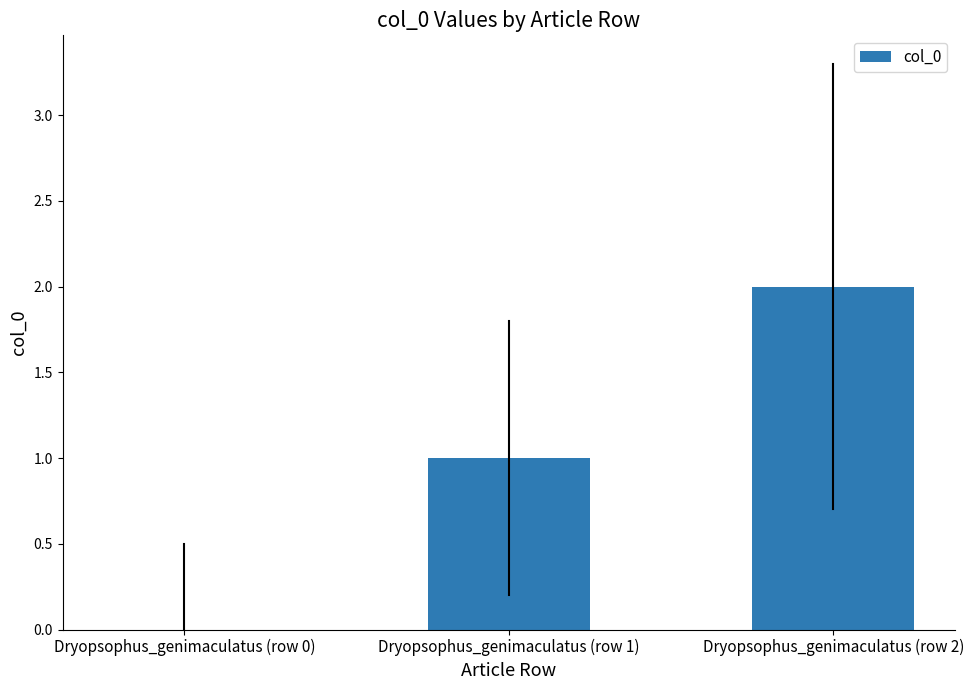

What is the change in value from Dryopsophus_genimaculatus (row 1) to Dryopsophus_genimaculatus (row 2)?

+1